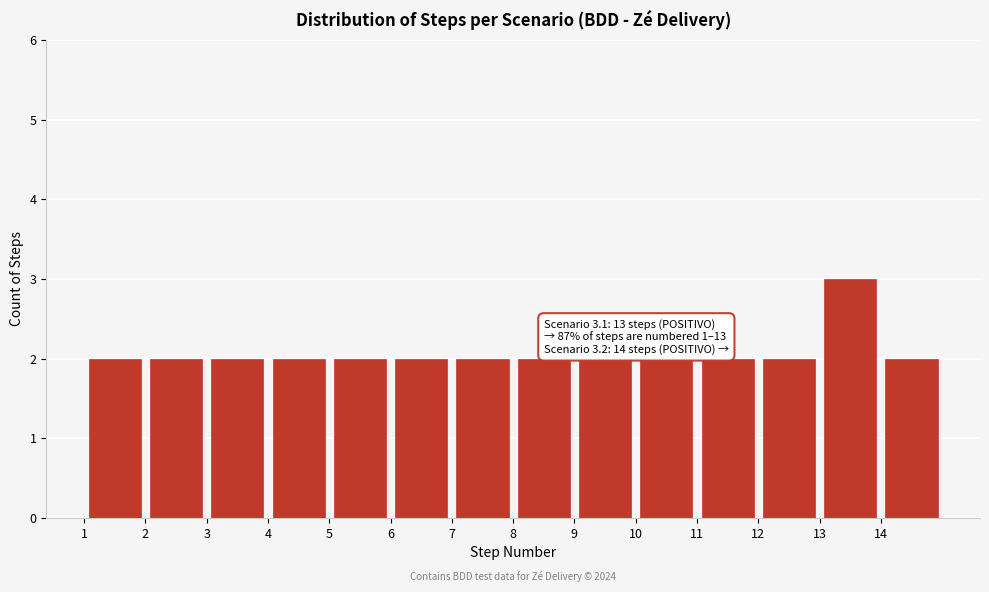

Which range on the x-axis has the tallest bar?

13 to 14